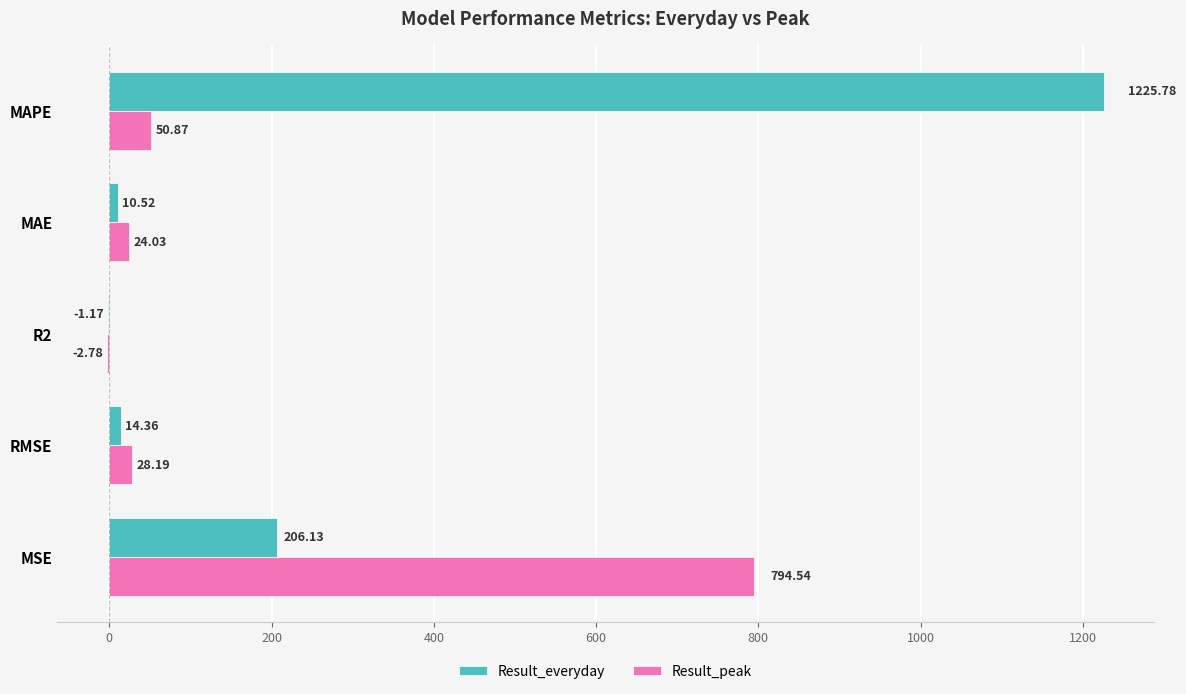

How many values in Result_peak are above zero?

4